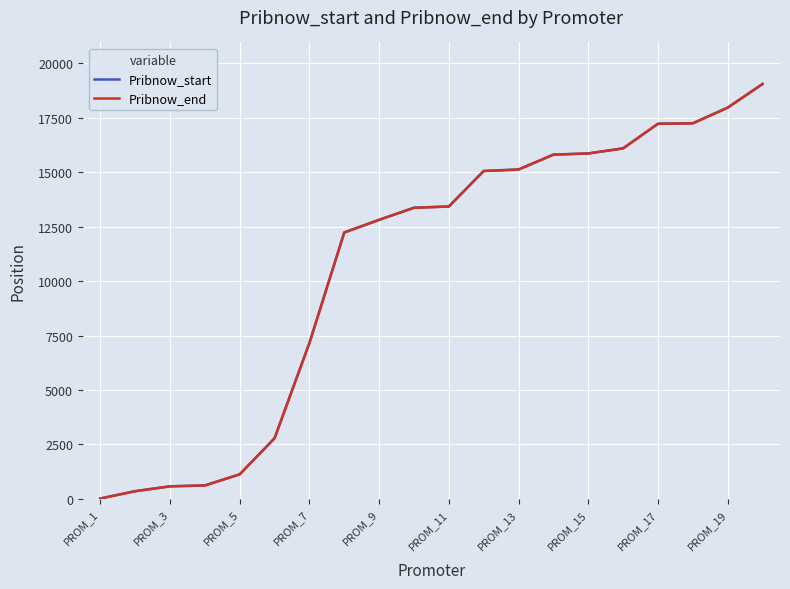

What is the difference between the maximum and minimum values in the Pribnow_start series?

19042